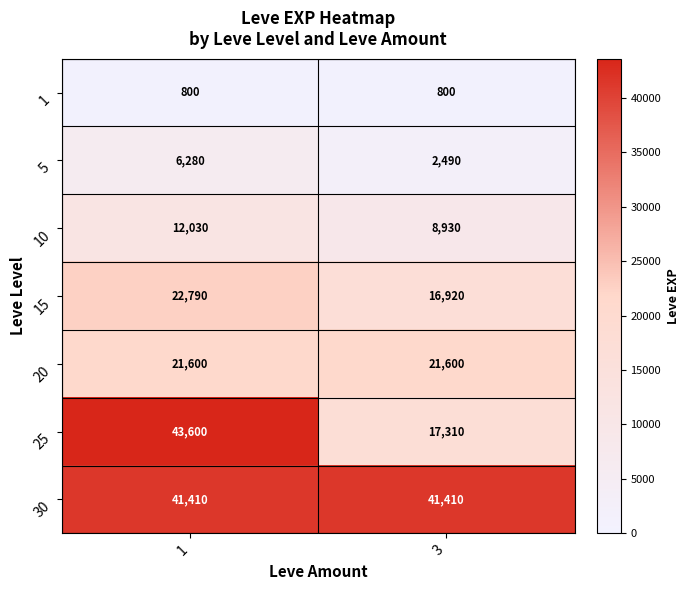

What is the difference between the highest and lowest values at 1?

42800